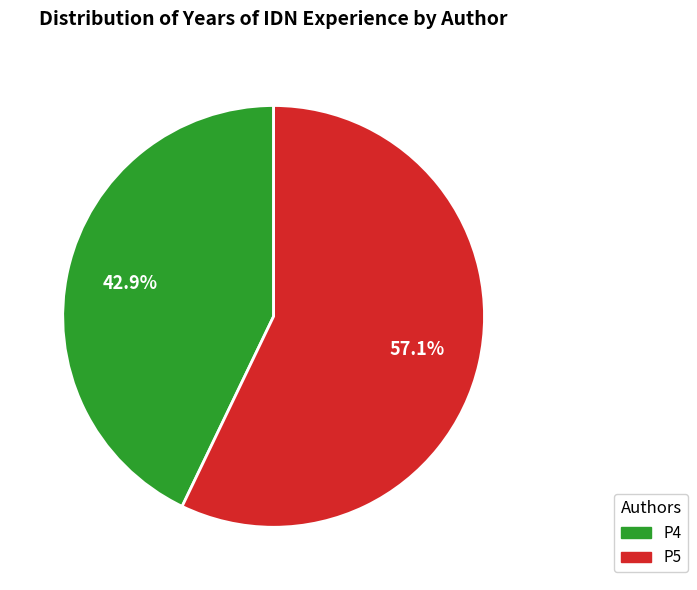

What is the ratio of the value at P5 to the value at P4?

1.3